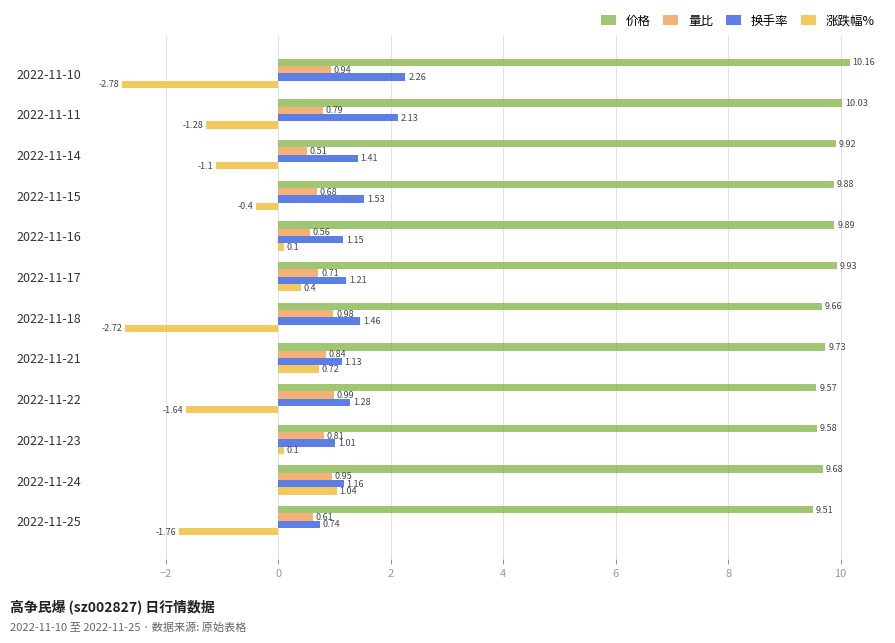

List the series in order of their peak value, highest first.

价格, 换手率, 涨跌幅%, 量比